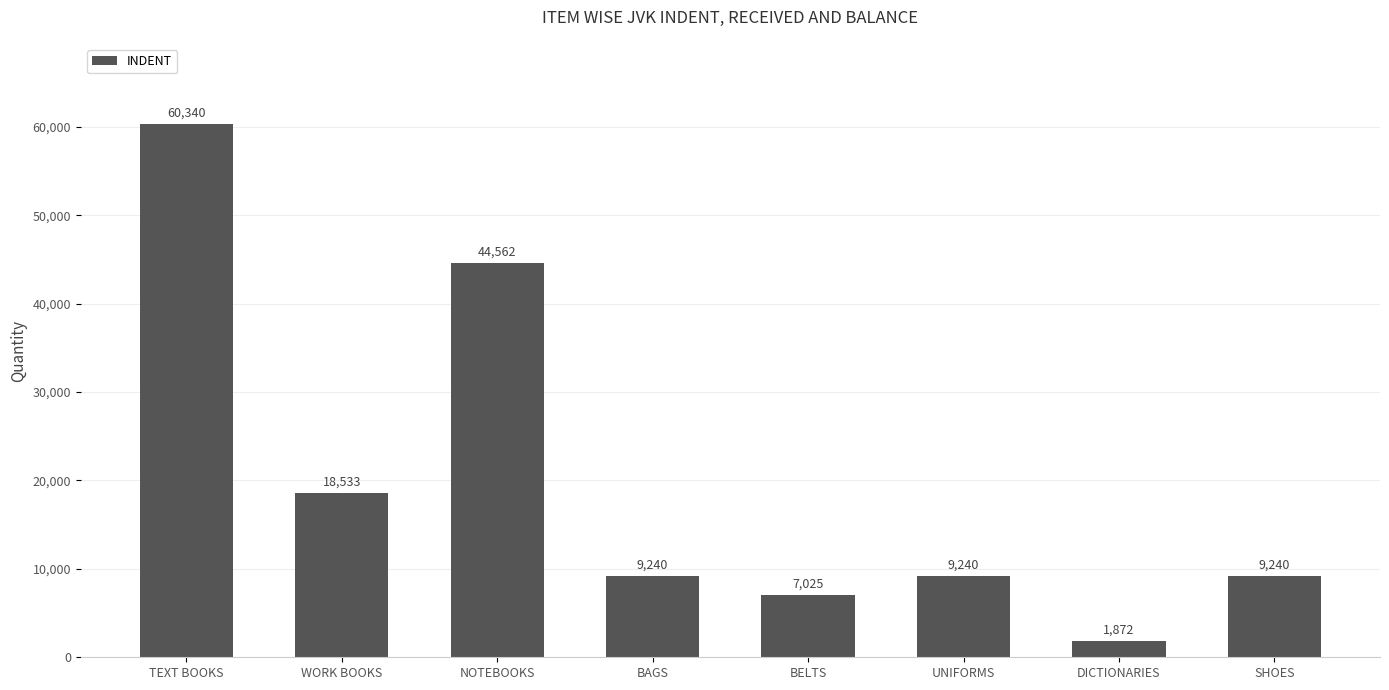

What is the difference between the second highest and second lowest values?

37537